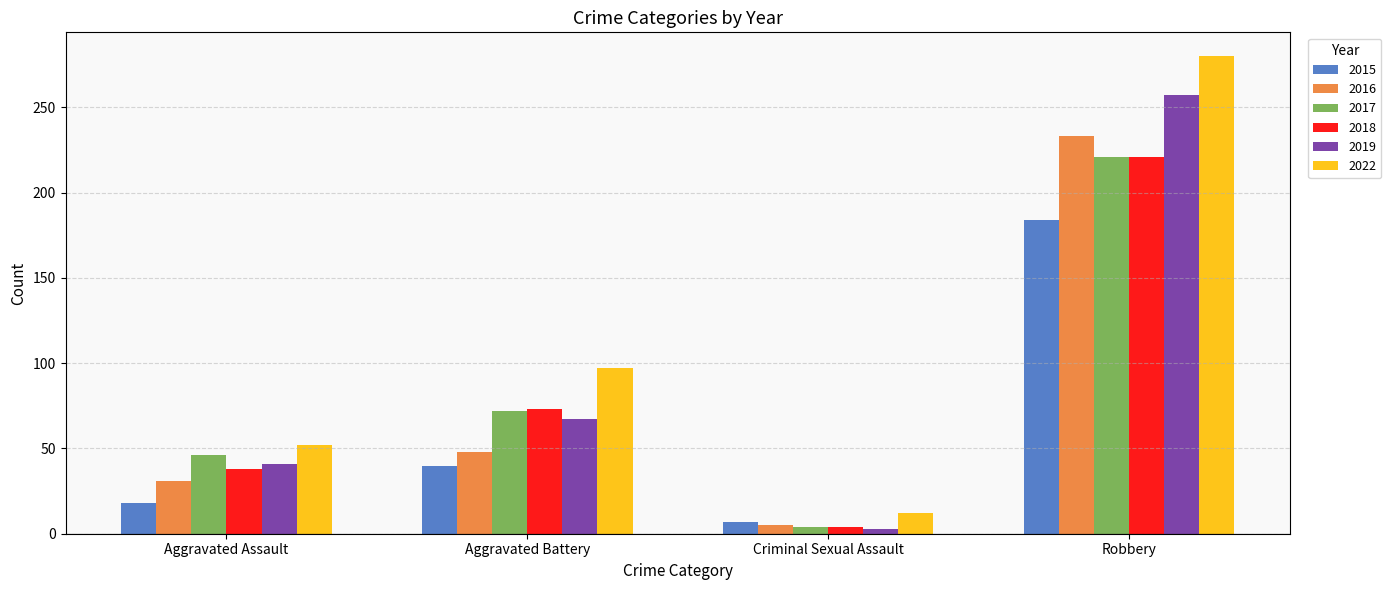

Which series has the largest total across all categories?

2022